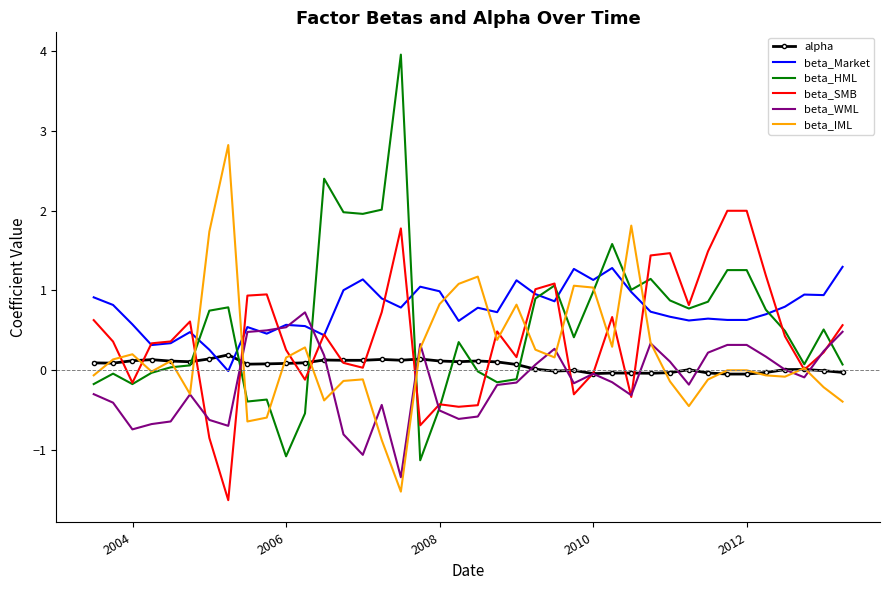

Which series has the largest range (max minus min)?

beta_HML